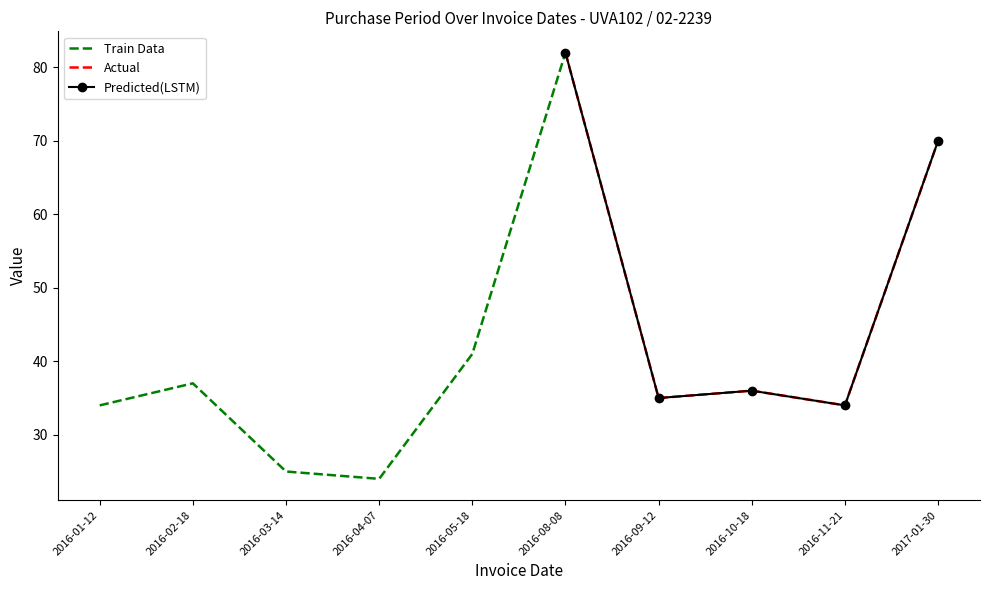

Which label corresponds to the largest value in the chart?

2016-08-08